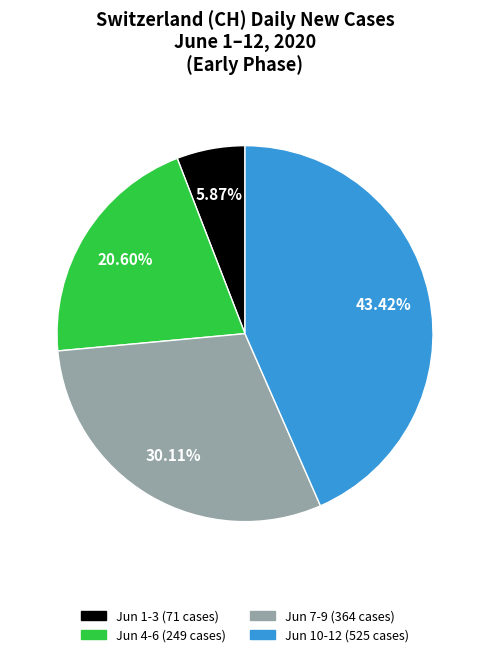

How many segments does this pie chart have?

4